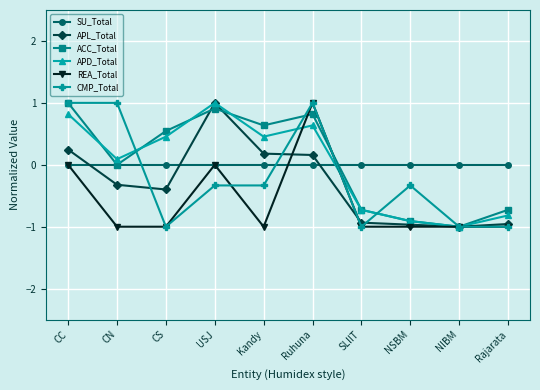

What is the sum of all ACC_Total values?

0.5